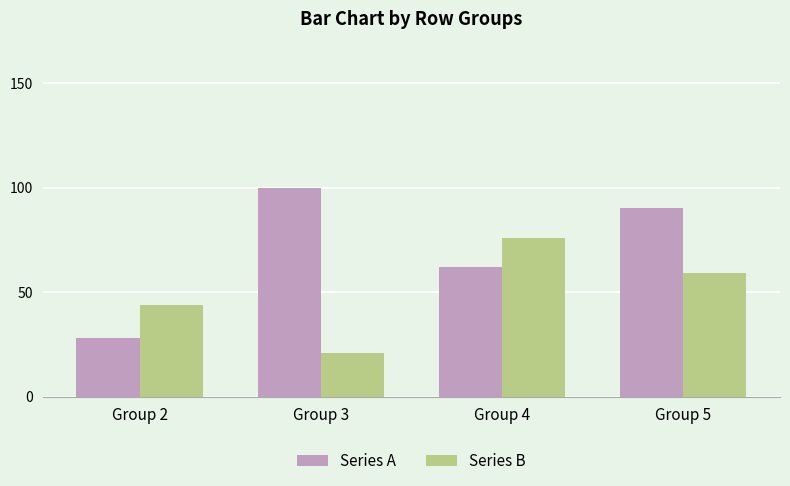

Which series changed the most between Group 2 and Group 5?

Series A